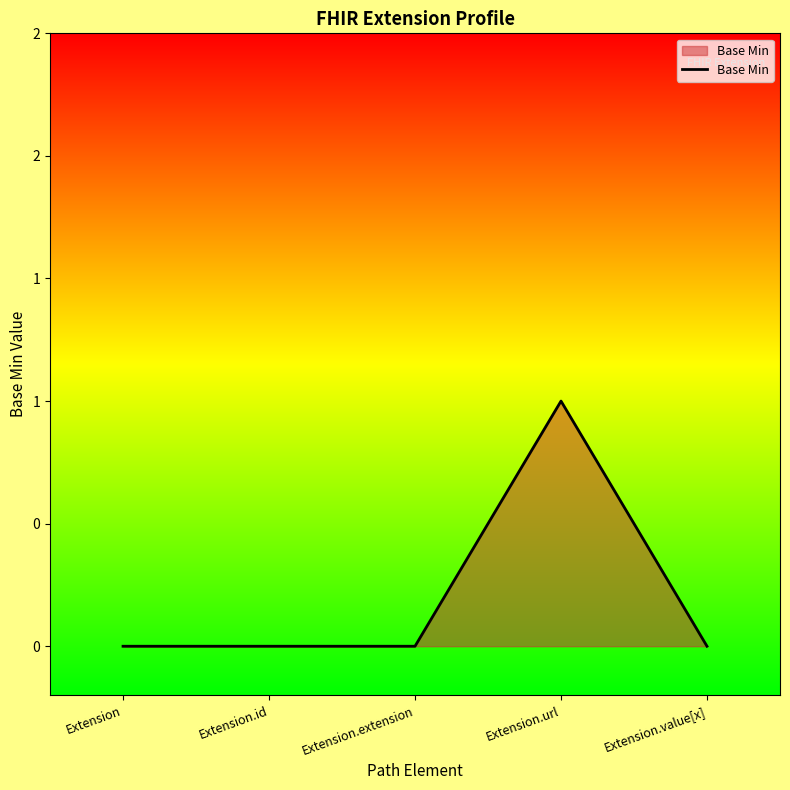

The chart shows a value of 2 at Extension.url. True or false?

False